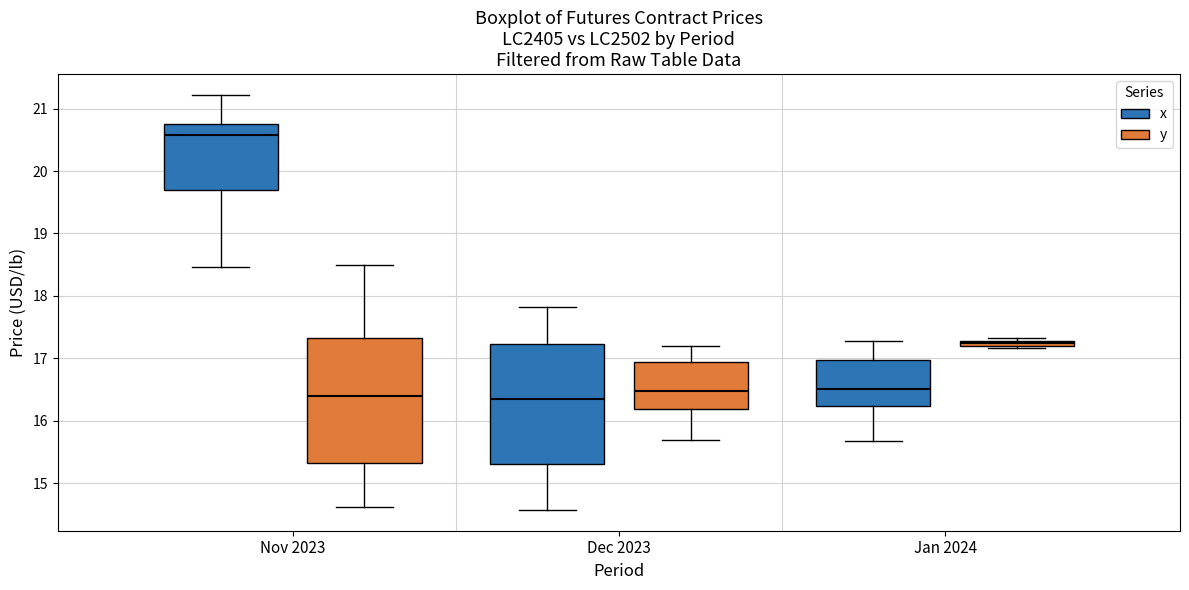

Where is the upper edge of the box for Dec 2023 (y) on the y-axis? The values are not printed on the chart, so give them approximately, as read against the axis.

16.9